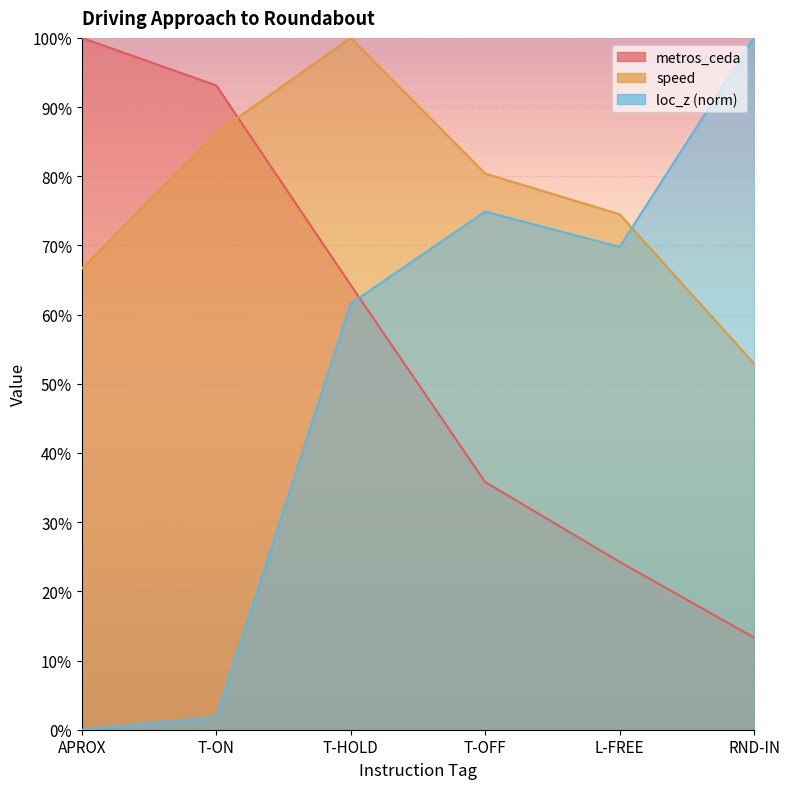

At which category is the sum across all series the highest?

T-HOLD